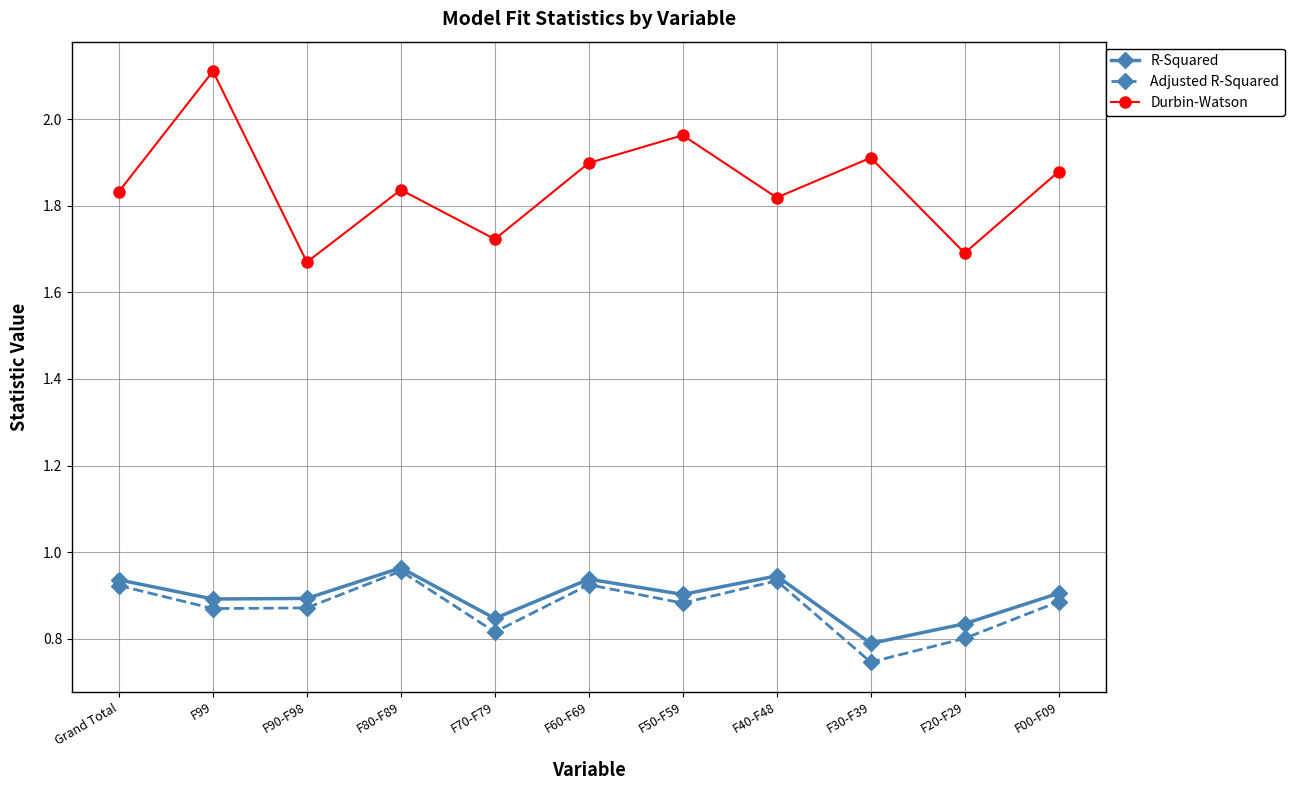

Is the value of Durbin-Watson at F20-F29 greater than the value of Adjusted R-Squared at Grand Total?

Yes